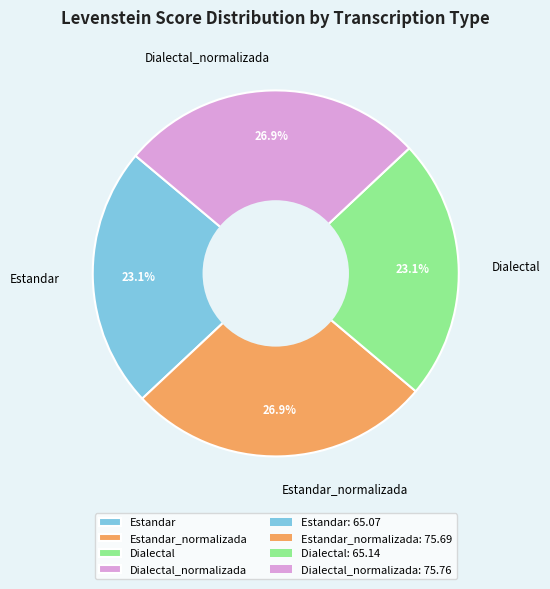

How many segments does this pie chart have?

4